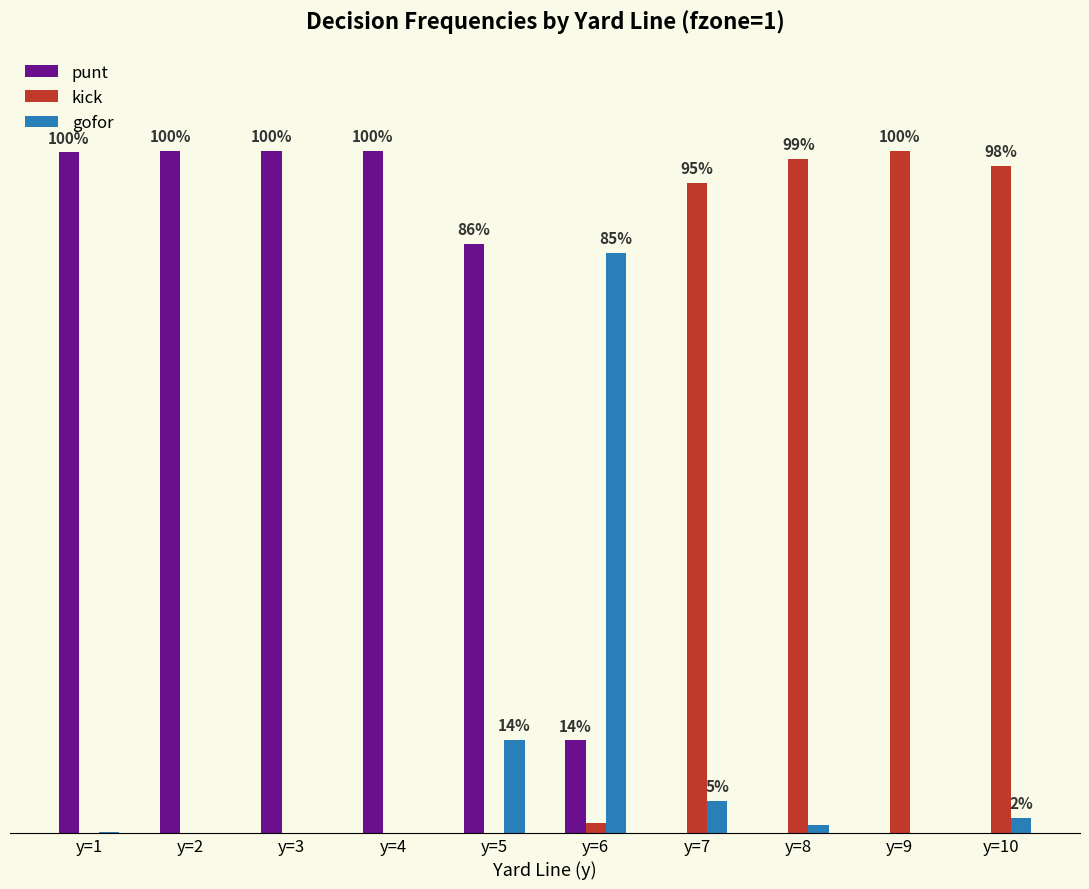

What is the spread (max minus min) of values at y=3?

1.0